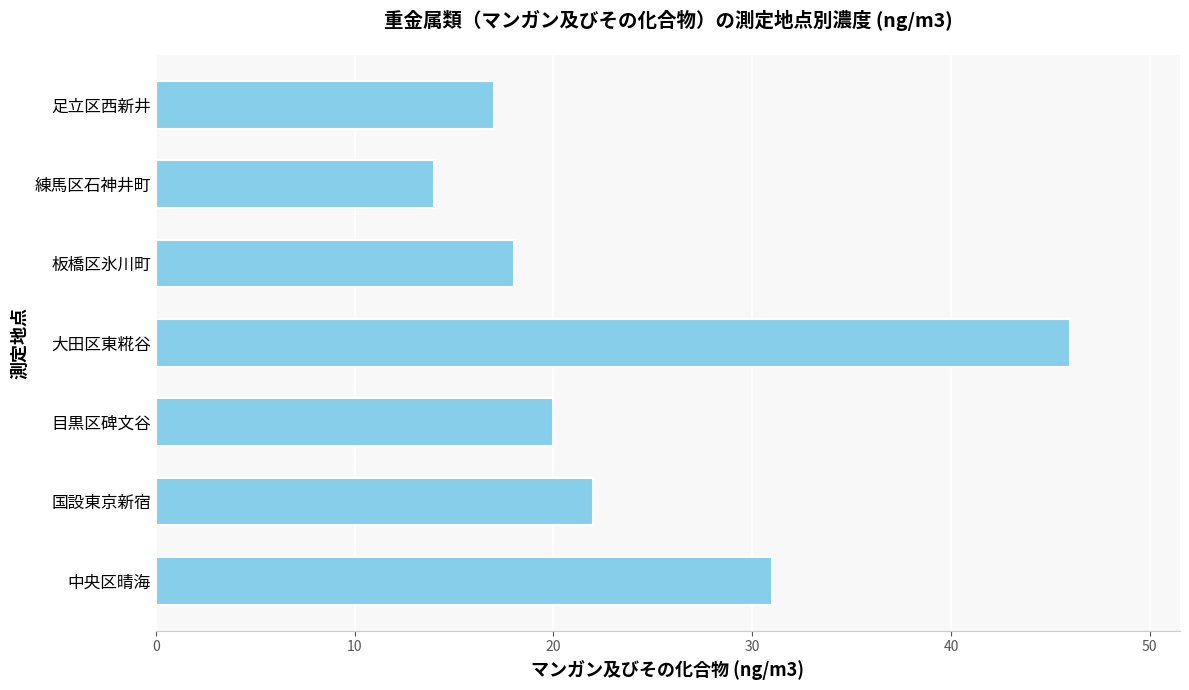

List the labels in order of value, smallest first.

練馬区石神井町, 足立区西新井, 板橋区氷川町, 目黒区碑文谷, 国設東京新宿, 中央区晴海, 大田区東糀谷